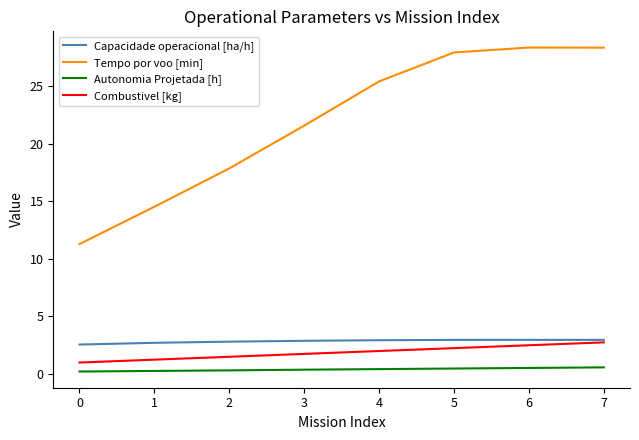

What is the minimum value for Combustivel [kg]?

1.0